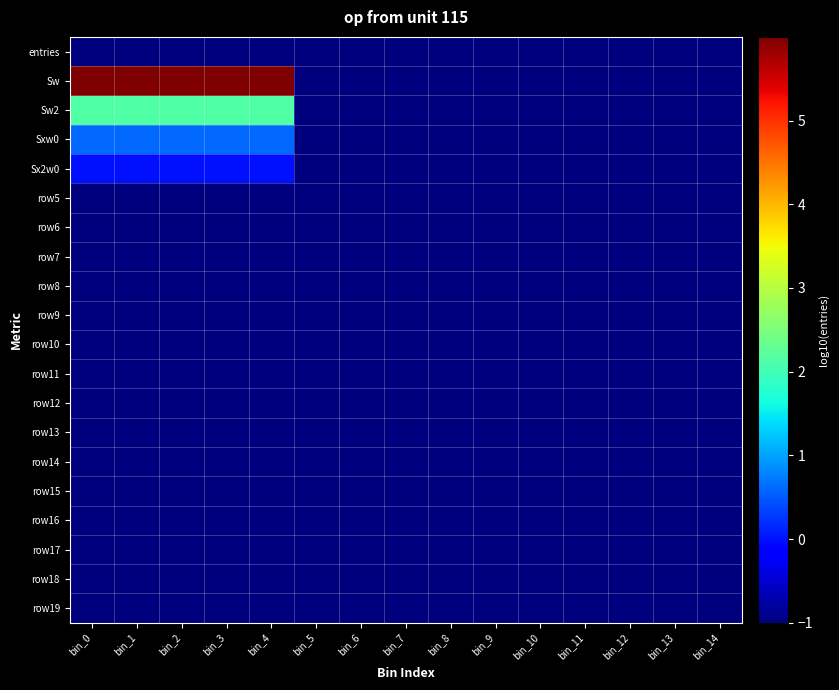

Between bin_11 and bin_1, which is larger?

bin_11